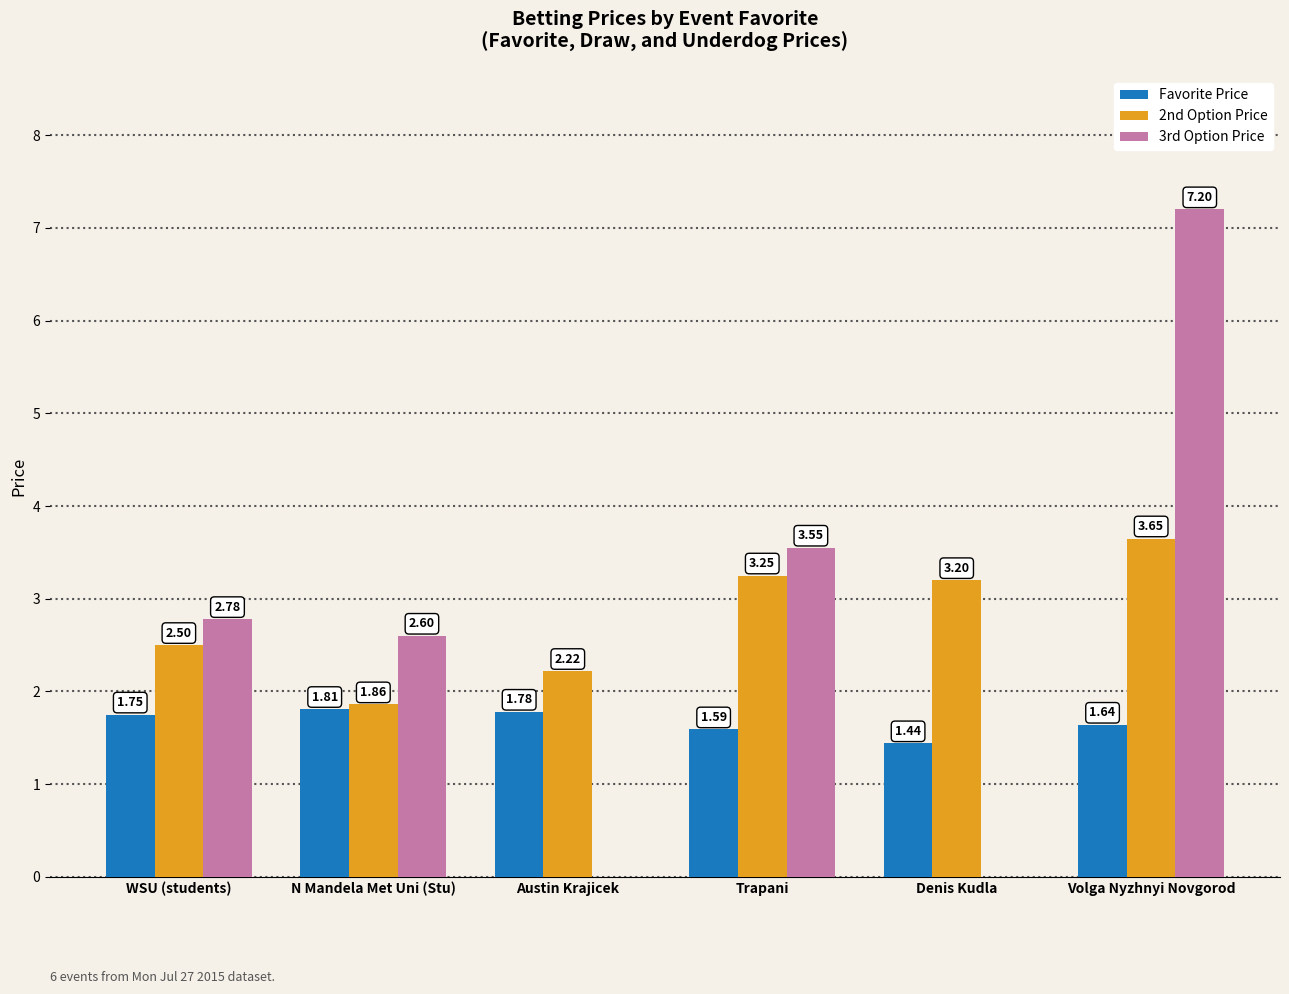

Which category has the highest value in the 3rd Option Price series?

Volga Nyzhnyi Novgorod